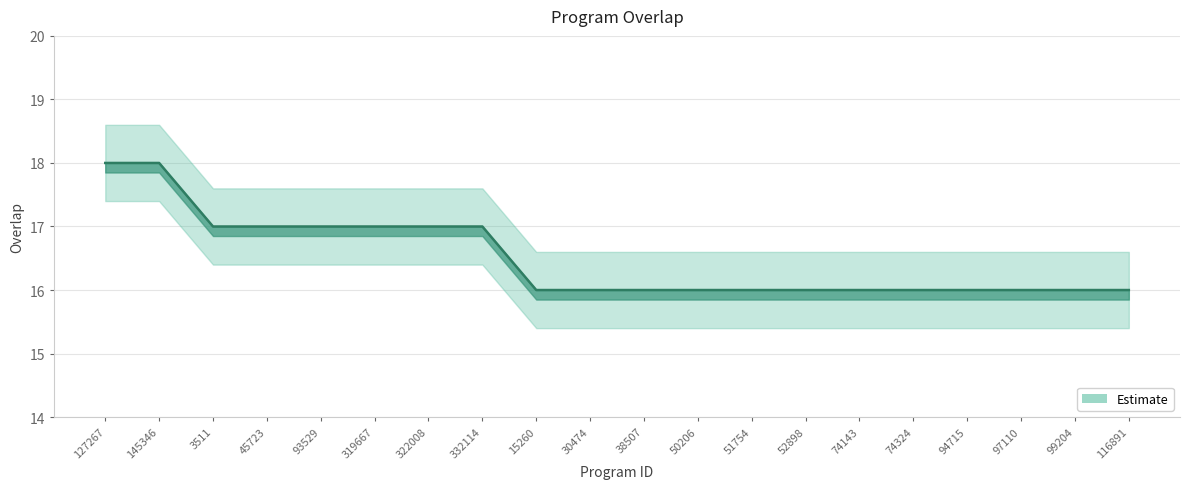

What is the sum of the values at 45723 and 30474?

33